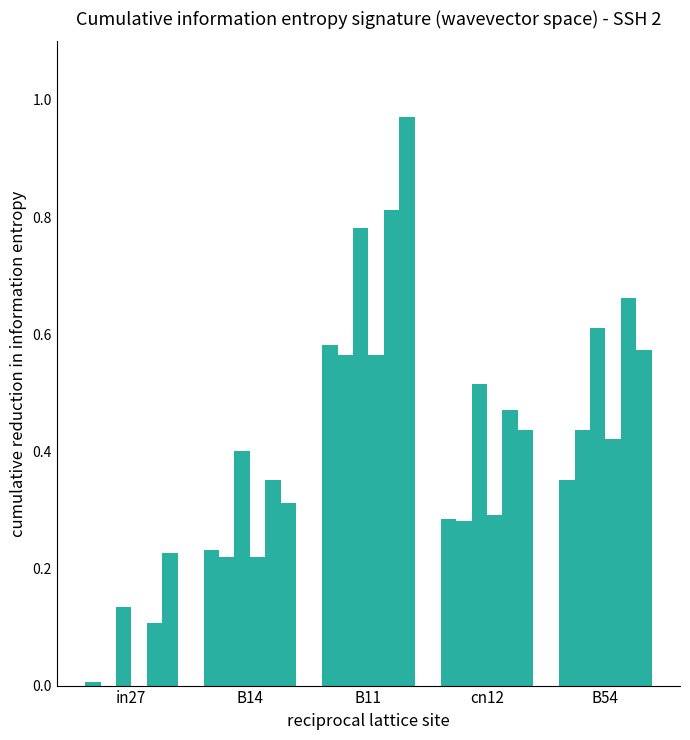

How many groups of bars are there?

5